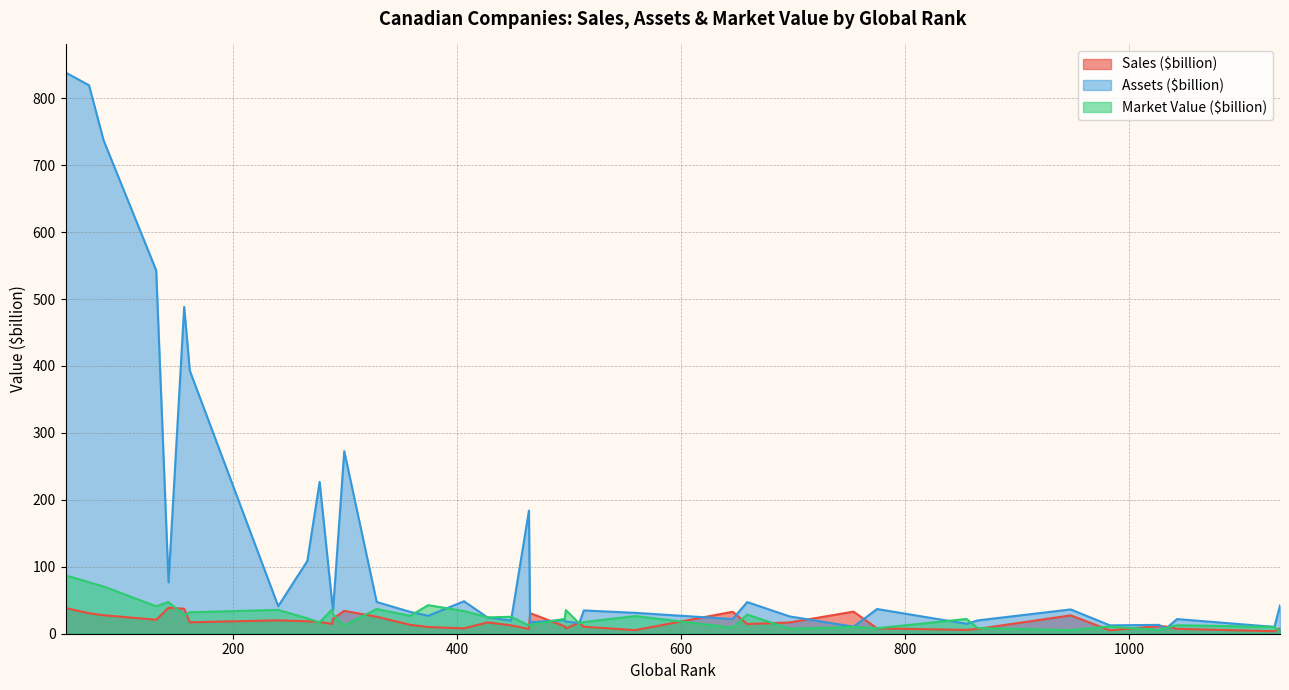

Reading left to right, what are all the values shown in this chart?

Sales ($billion): 38.3	30.6	27.6	20.9	38.8	37.3	17.1	20.0	18.6	17.6	14.7	22.5	34.2	25.4	13.3	10.0	8.0	16.9	12.5	7.1	30.8	11.0	7.9	16.7	10.4	5.4	32.8	14.5	16.8	33.0	8.0	5.7	7.2	27.4	5.1	11.5	10.8	7.3	3.7	7.5
Assets ($billion): 838.5	819.4	737.2	542.9	76.8	488.2	393.2	41.2	108.6	226.8	49.2	35.3	272.8	47.4	32.6	26.8	48.5	24.3	19.7	184.0	17.1	20.5	18.2	16.0	34.8	31.2	21.9	47.3	25.8	10.5	36.9	14.8	19.9	36.3	12.5	13.2	7.5	21.9	10.2	42.0
Market Value ($billion): 87.2	76.9	70.6	41.0	47.3	27.8	32.0	35.6	23.0	16.9	36.0	29.0	12.4	36.9	26.7	42.7	33.9	24.4	25.3	12.3	13.2	22.3	35.3	15.3	17.4	26.4	9.1	28.7	7.3	10.2	8.2	22.1	8.4	5.3	10.8	5.6	8.5	12.7	10.2	3.5